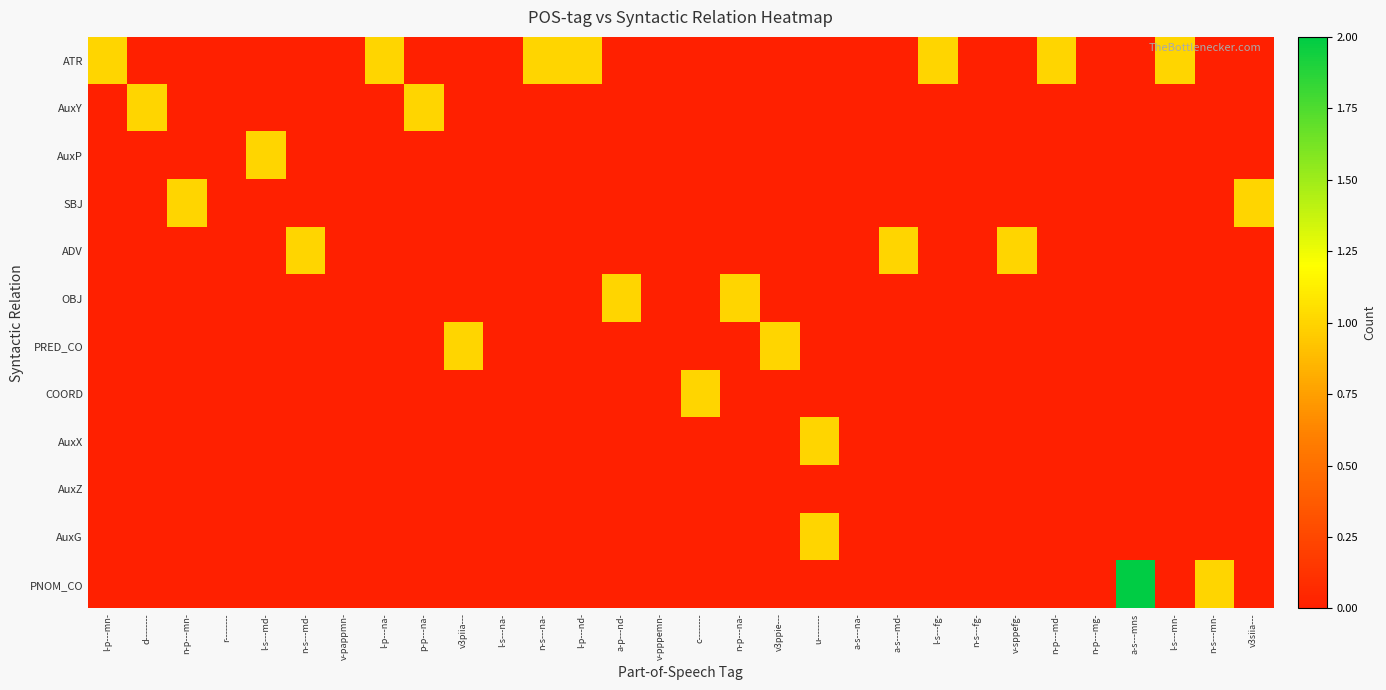

Rank the series by their maximum value, from highest to lowest.

PNOM_CO, ATR, AuxY, AuxP, SBJ, ADV, OBJ, PRED_CO, COORD, AuxX, AuxG, AuxZ